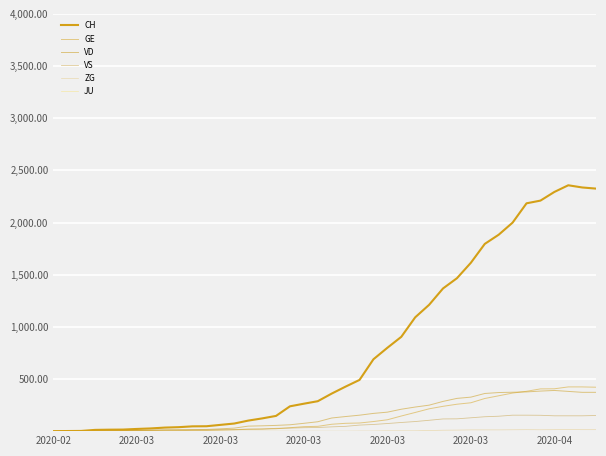

True or false: ZG and VS cross at least once.

False